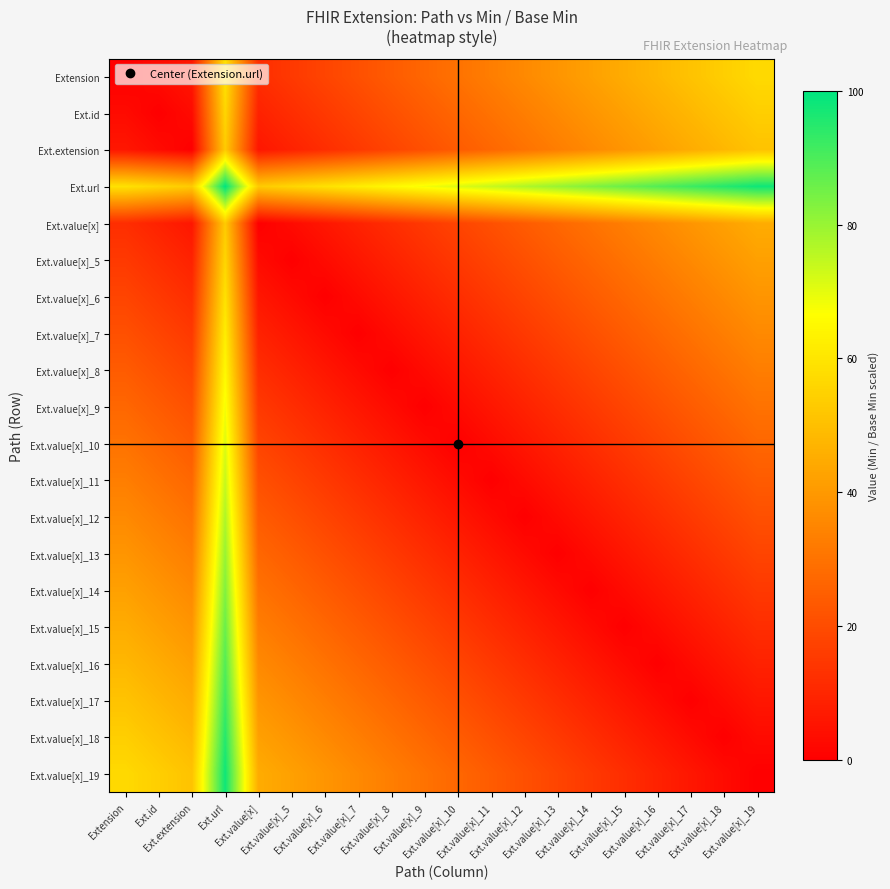

Reading left to right, transcribe all the data shown in this chart.

Extension: Extension=0	Ext.id=3	Ext.extension=6	Ext.url=59	Ext.value[x]=12	Ext.value[x]_5=15	Ext.value[x]_6=18	Ext.value[x]_7=21	Ext.value[x]_8=24	Ext.value[x]_9=27	Ext.value[x]_10=30	Ext.value[x]_11=33	Ext.value[x]_12=36	Ext.value[x]_13=39	Ext.value[x]_14=42	Ext.value[x]_15=45	Ext.value[x]_16=48	Ext.value[x]_17=51	Ext.value[x]_18=54	Ext.value[x]_19=57
Ext.id: Extension=3	Ext.id=0	Ext.extension=3	Ext.url=56	Ext.value[x]=9	Ext.value[x]_5=12	Ext.value[x]_6=15	Ext.value[x]_7=18	Ext.value[x]_8=21	Ext.value[x]_9=24	Ext.value[x]_10=27	Ext.value[x]_11=30	Ext.value[x]_12=33	Ext.value[x]_13=36	Ext.value[x]_14=39	Ext.value[x]_15=42	Ext.value[x]_16=45	Ext.value[x]_17=48	Ext.value[x]_18=51	Ext.value[x]_19=54
Ext.extension: Extension=6	Ext.id=3	Ext.extension=0	Ext.url=53	Ext.value[x]=6	Ext.value[x]_5=9	Ext.value[x]_6=12	Ext.value[x]_7=15	Ext.value[x]_8=18	Ext.value[x]_9=21	Ext.value[x]_10=24	Ext.value[x]_11=27	Ext.value[x]_12=30	Ext.value[x]_13=33	Ext.value[x]_14=36	Ext.value[x]_15=39	Ext.value[x]_16=42	Ext.value[x]_17=45	Ext.value[x]_18=48	Ext.value[x]_19=51
Ext.url: Extension=59	Ext.id=56	Ext.extension=53	Ext.url=100	Ext.value[x]=53	Ext.value[x]_5=56	Ext.value[x]_6=59	Ext.value[x]_7=62	Ext.value[x]_8=65	Ext.value[x]_9=68	Ext.value[x]_10=71	Ext.value[x]_11=74	Ext.value[x]_12=77	Ext.value[x]_13=80	Ext.value[x]_14=83	Ext.value[x]_15=86	Ext.value[x]_16=89	Ext.value[x]_17=92	Ext.value[x]_18=95	Ext.value[x]_19=98
Ext.value[x]: Extension=12	Ext.id=9	Ext.extension=6	Ext.url=53	Ext.value[x]=0	Ext.value[x]_5=3	Ext.value[x]_6=6	Ext.value[x]_7=9	Ext.value[x]_8=12	Ext.value[x]_9=15	Ext.value[x]_10=18	Ext.value[x]_11=21	Ext.value[x]_12=24	Ext.value[x]_13=27	Ext.value[x]_14=30	Ext.value[x]_15=33	Ext.value[x]_16=36	Ext.value[x]_17=39	Ext.value[x]_18=42	Ext.value[x]_19=45
Ext.value[x]_5: Extension=15	Ext.id=12	Ext.extension=9	Ext.url=56	Ext.value[x]=3	Ext.value[x]_5=0	Ext.value[x]_6=3	Ext.value[x]_7=6	Ext.value[x]_8=9	Ext.value[x]_9=12	Ext.value[x]_10=15	Ext.value[x]_11=18	Ext.value[x]_12=21	Ext.value[x]_13=24	Ext.value[x]_14=27	Ext.value[x]_15=30	Ext.value[x]_16=33	Ext.value[x]_17=36	Ext.value[x]_18=39	Ext.value[x]_19=42
Ext.value[x]_6: Extension=18	Ext.id=15	Ext.extension=12	Ext.url=59	Ext.value[x]=6	Ext.value[x]_5=3	Ext.value[x]_6=0	Ext.value[x]_7=3	Ext.value[x]_8=6	Ext.value[x]_9=9	Ext.value[x]_10=12	Ext.value[x]_11=15	Ext.value[x]_12=18	Ext.value[x]_13=21	Ext.value[x]_14=24	Ext.value[x]_15=27	Ext.value[x]_16=30	Ext.value[x]_17=33	Ext.value[x]_18=36	Ext.value[x]_19=39
Ext.value[x]_7: Extension=21	Ext.id=18	Ext.extension=15	Ext.url=62	Ext.value[x]=9	Ext.value[x]_5=6	Ext.value[x]_6=3	Ext.value[x]_7=0	Ext.value[x]_8=3	Ext.value[x]_9=6	Ext.value[x]_10=9	Ext.value[x]_11=12	Ext.value[x]_12=15	Ext.value[x]_13=18	Ext.value[x]_14=21	Ext.value[x]_15=24	Ext.value[x]_16=27	Ext.value[x]_17=30	Ext.value[x]_18=33	Ext.value[x]_19=36
Ext.value[x]_8: Extension=24	Ext.id=21	Ext.extension=18	Ext.url=65	Ext.value[x]=12	Ext.value[x]_5=9	Ext.value[x]_6=6	Ext.value[x]_7=3	Ext.value[x]_8=0	Ext.value[x]_9=3	Ext.value[x]_10=6	Ext.value[x]_11=9	Ext.value[x]_12=12	Ext.value[x]_13=15	Ext.value[x]_14=18	Ext.value[x]_15=21	Ext.value[x]_16=24	Ext.value[x]_17=27	Ext.value[x]_18=30	Ext.value[x]_19=33
Ext.value[x]_9: Extension=27	Ext.id=24	Ext.extension=21	Ext.url=68	Ext.value[x]=15	Ext.value[x]_5=12	Ext.value[x]_6=9	Ext.value[x]_7=6	Ext.value[x]_8=3	Ext.value[x]_9=0	Ext.value[x]_10=3	Ext.value[x]_11=6	Ext.value[x]_12=9	Ext.value[x]_13=12	Ext.value[x]_14=15	Ext.value[x]_15=18	Ext.value[x]_16=21	Ext.value[x]_17=24	Ext.value[x]_18=27	Ext.value[x]_19=30
Ext.value[x]_10: Extension=30	Ext.id=27	Ext.extension=24	Ext.url=71	Ext.value[x]=18	Ext.value[x]_5=15	Ext.value[x]_6=12	Ext.value[x]_7=9	Ext.value[x]_8=6	Ext.value[x]_9=3	Ext.value[x]_10=0	Ext.value[x]_11=3	Ext.value[x]_12=6	Ext.value[x]_13=9	Ext.value[x]_14=12	Ext.value[x]_15=15	Ext.value[x]_16=18	Ext.value[x]_17=21	Ext.value[x]_18=24	Ext.value[x]_19=27
Ext.value[x]_11: Extension=33	Ext.id=30	Ext.extension=27	Ext.url=74	Ext.value[x]=21	Ext.value[x]_5=18	Ext.value[x]_6=15	Ext.value[x]_7=12	Ext.value[x]_8=9	Ext.value[x]_9=6	Ext.value[x]_10=3	Ext.value[x]_11=0	Ext.value[x]_12=3	Ext.value[x]_13=6	Ext.value[x]_14=9	Ext.value[x]_15=12	Ext.value[x]_16=15	Ext.value[x]_17=18	Ext.value[x]_18=21	Ext.value[x]_19=24
Ext.value[x]_12: Extension=36	Ext.id=33	Ext.extension=30	Ext.url=77	Ext.value[x]=24	Ext.value[x]_5=21	Ext.value[x]_6=18	Ext.value[x]_7=15	Ext.value[x]_8=12	Ext.value[x]_9=9	Ext.value[x]_10=6	Ext.value[x]_11=3	Ext.value[x]_12=0	Ext.value[x]_13=3	Ext.value[x]_14=6	Ext.value[x]_15=9	Ext.value[x]_16=12	Ext.value[x]_17=15	Ext.value[x]_18=18	Ext.value[x]_19=21
Ext.value[x]_13: Extension=39	Ext.id=36	Ext.extension=33	Ext.url=80	Ext.value[x]=27	Ext.value[x]_5=24	Ext.value[x]_6=21	Ext.value[x]_7=18	Ext.value[x]_8=15	Ext.value[x]_9=12	Ext.value[x]_10=9	Ext.value[x]_11=6	Ext.value[x]_12=3	Ext.value[x]_13=0	Ext.value[x]_14=3	Ext.value[x]_15=6	Ext.value[x]_16=9	Ext.value[x]_17=12	Ext.value[x]_18=15	Ext.value[x]_19=18
Ext.value[x]_14: Extension=42	Ext.id=39	Ext.extension=36	Ext.url=83	Ext.value[x]=30	Ext.value[x]_5=27	Ext.value[x]_6=24	Ext.value[x]_7=21	Ext.value[x]_8=18	Ext.value[x]_9=15	Ext.value[x]_10=12	Ext.value[x]_11=9	Ext.value[x]_12=6	Ext.value[x]_13=3	Ext.value[x]_14=0	Ext.value[x]_15=3	Ext.value[x]_16=6	Ext.value[x]_17=9	Ext.value[x]_18=12	Ext.value[x]_19=15
Ext.value[x]_15: Extension=45	Ext.id=42	Ext.extension=39	Ext.url=86	Ext.value[x]=33	Ext.value[x]_5=30	Ext.value[x]_6=27	Ext.value[x]_7=24	Ext.value[x]_8=21	Ext.value[x]_9=18	Ext.value[x]_10=15	Ext.value[x]_11=12	Ext.value[x]_12=9	Ext.value[x]_13=6	Ext.value[x]_14=3	Ext.value[x]_15=0	Ext.value[x]_16=3	Ext.value[x]_17=6	Ext.value[x]_18=9	Ext.value[x]_19=12
Ext.value[x]_16: Extension=48	Ext.id=45	Ext.extension=42	Ext.url=89	Ext.value[x]=36	Ext.value[x]_5=33	Ext.value[x]_6=30	Ext.value[x]_7=27	Ext.value[x]_8=24	Ext.value[x]_9=21	Ext.value[x]_10=18	Ext.value[x]_11=15	Ext.value[x]_12=12	Ext.value[x]_13=9	Ext.value[x]_14=6	Ext.value[x]_15=3	Ext.value[x]_16=0	Ext.value[x]_17=3	Ext.value[x]_18=6	Ext.value[x]_19=9
Ext.value[x]_17: Extension=51	Ext.id=48	Ext.extension=45	Ext.url=92	Ext.value[x]=39	Ext.value[x]_5=36	Ext.value[x]_6=33	Ext.value[x]_7=30	Ext.value[x]_8=27	Ext.value[x]_9=24	Ext.value[x]_10=21	Ext.value[x]_11=18	Ext.value[x]_12=15	Ext.value[x]_13=12	Ext.value[x]_14=9	Ext.value[x]_15=6	Ext.value[x]_16=3	Ext.value[x]_17=0	Ext.value[x]_18=3	Ext.value[x]_19=6
Ext.value[x]_18: Extension=54	Ext.id=51	Ext.extension=48	Ext.url=95	Ext.value[x]=42	Ext.value[x]_5=39	Ext.value[x]_6=36	Ext.value[x]_7=33	Ext.value[x]_8=30	Ext.value[x]_9=27	Ext.value[x]_10=24	Ext.value[x]_11=21	Ext.value[x]_12=18	Ext.value[x]_13=15	Ext.value[x]_14=12	Ext.value[x]_15=9	Ext.value[x]_16=6	Ext.value[x]_17=3	Ext.value[x]_18=0	Ext.value[x]_19=3
Ext.value[x]_19: Extension=57	Ext.id=54	Ext.extension=51	Ext.url=98	Ext.value[x]=45	Ext.value[x]_5=42	Ext.value[x]_6=39	Ext.value[x]_7=36	Ext.value[x]_8=33	Ext.value[x]_9=30	Ext.value[x]_10=27	Ext.value[x]_11=24	Ext.value[x]_12=21	Ext.value[x]_13=18	Ext.value[x]_14=15	Ext.value[x]_15=12	Ext.value[x]_16=9	Ext.value[x]_17=6	Ext.value[x]_18=3	Ext.value[x]_19=0